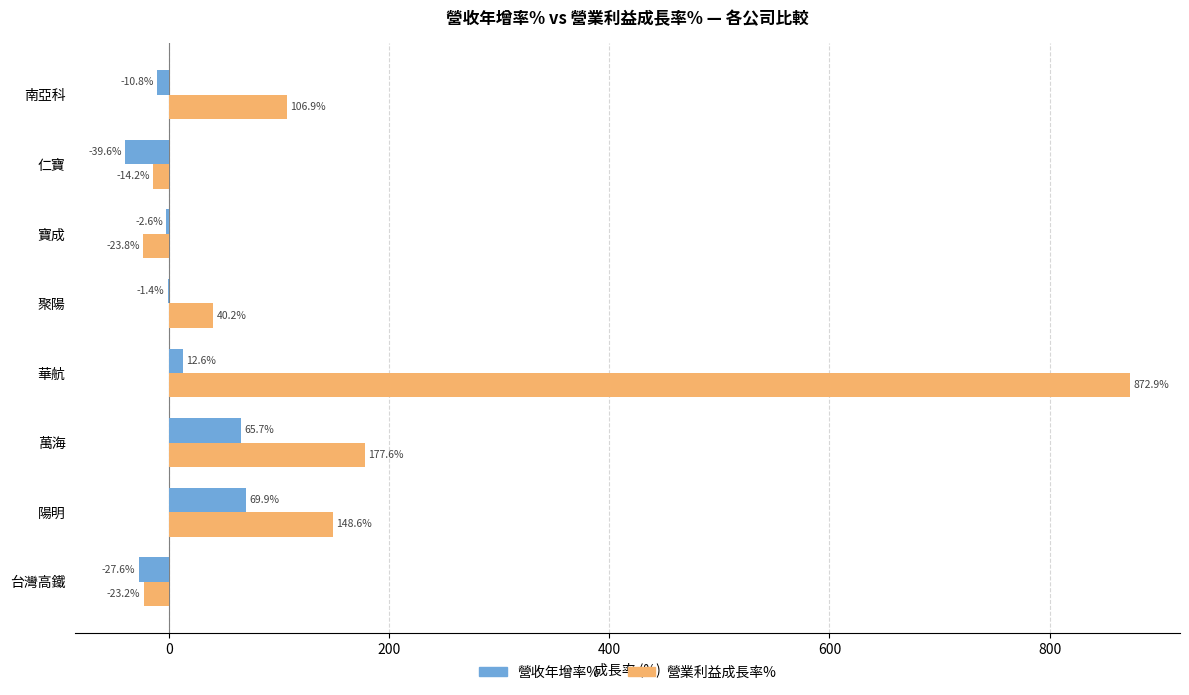

Is the value of 營收年增率% at 聚陽 greater than the value of 營業利益成長率% at 萬海?

No